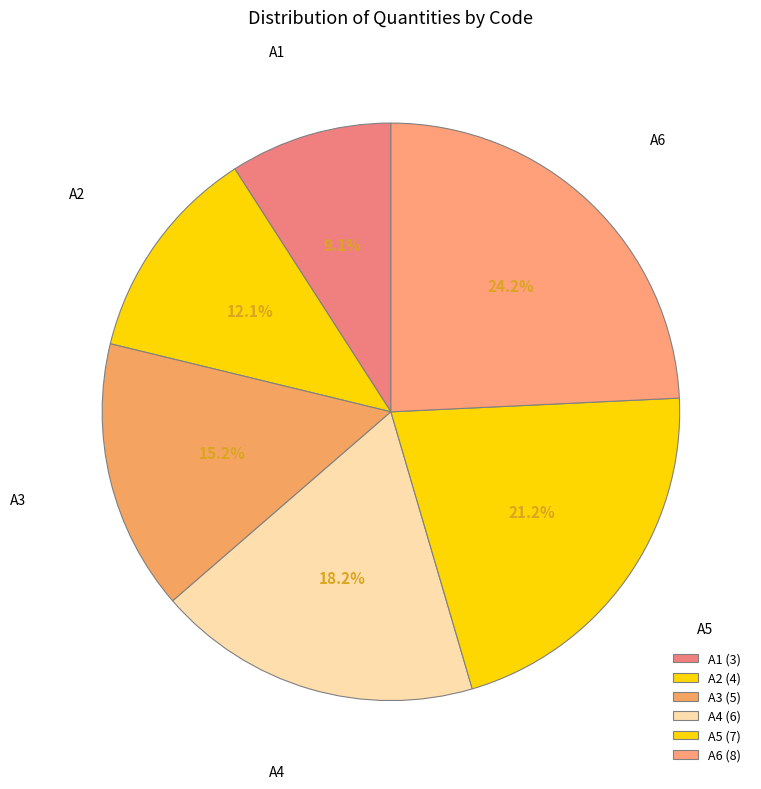

Does A5 represent more than half of the total?

No